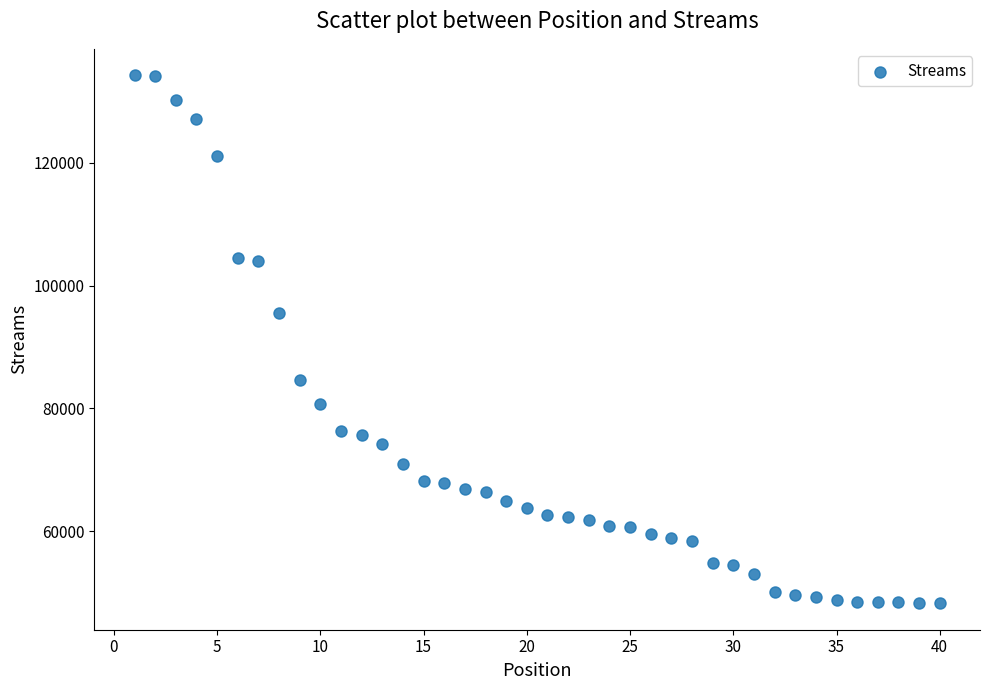

What Y value in the scatter plot is closest to 91269?

95496